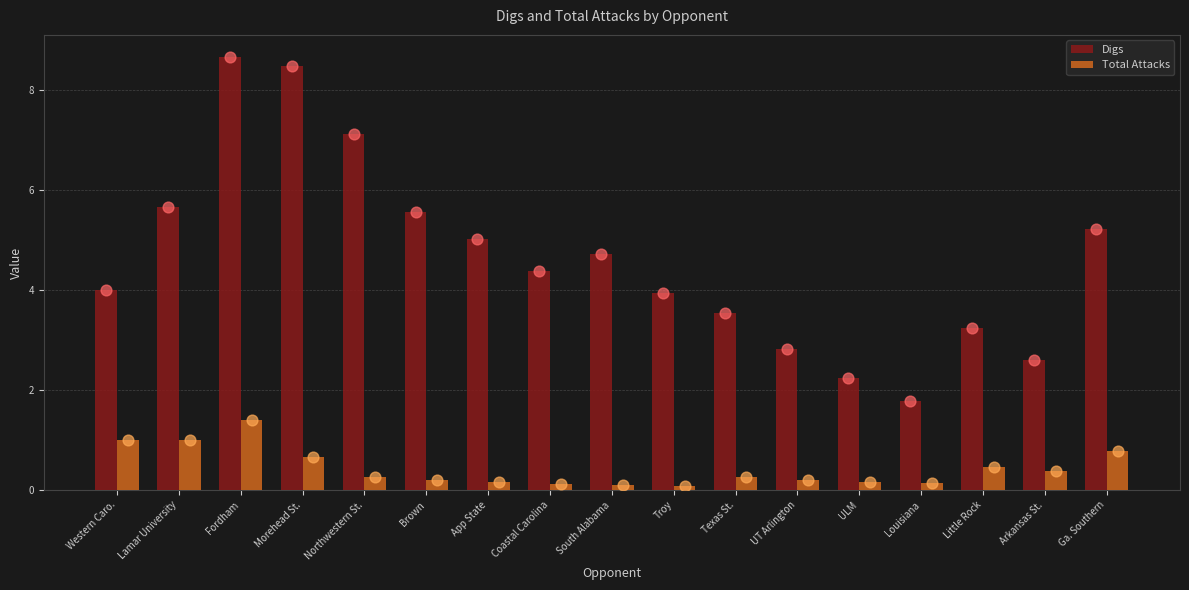

Which series has the largest total across all categories?

Digs